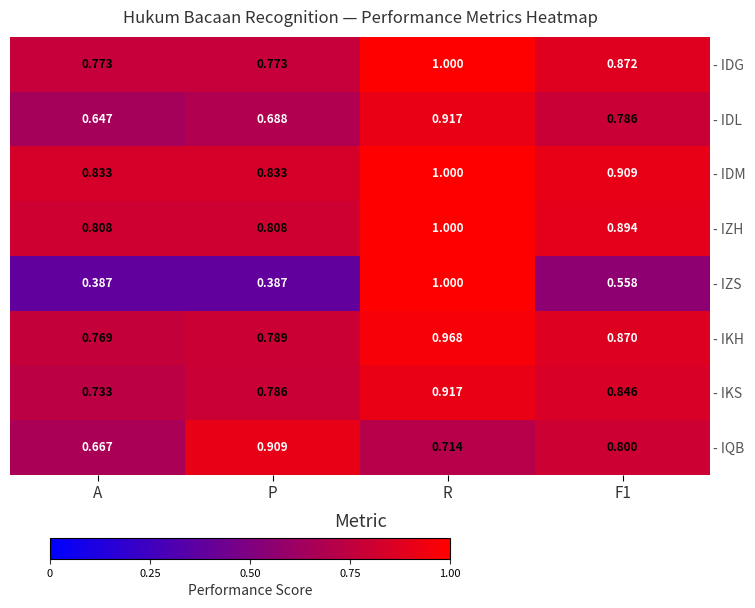

Which series has the widest spread of values?

- IZS